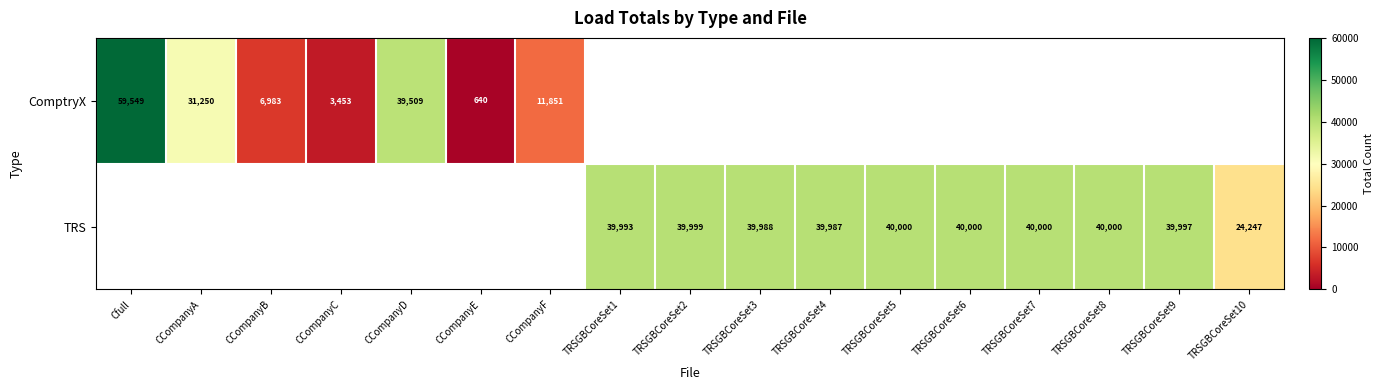

What is the difference between the TRS values at TRSGBCoreSet1 and TRSGBCoreSet8?

7